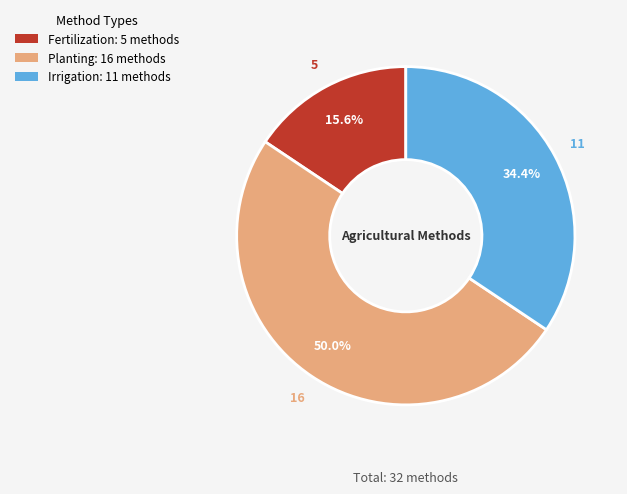

Count the number of slices in the pie.

3